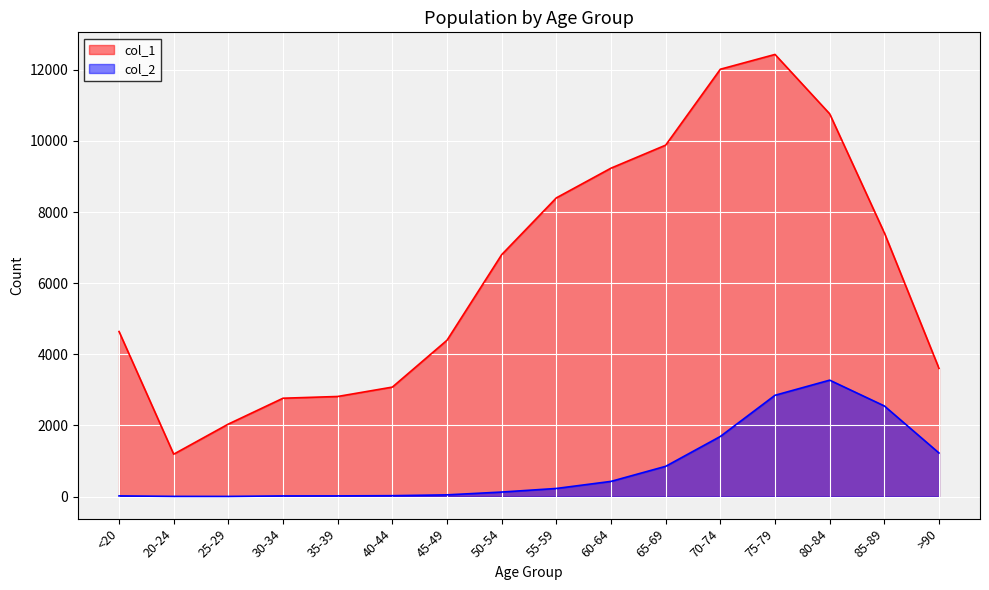

The value of col_2 at >90 is 1224. True or false?

True